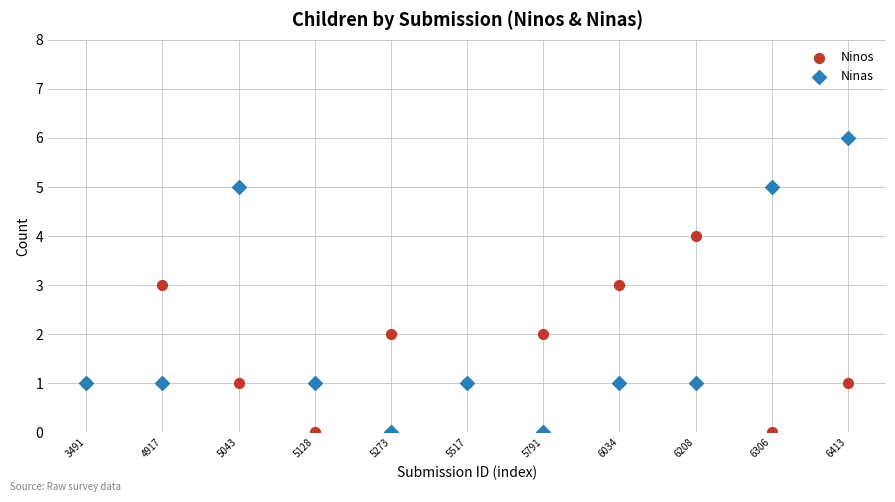

Which series contains the highest Y value?

Ninas